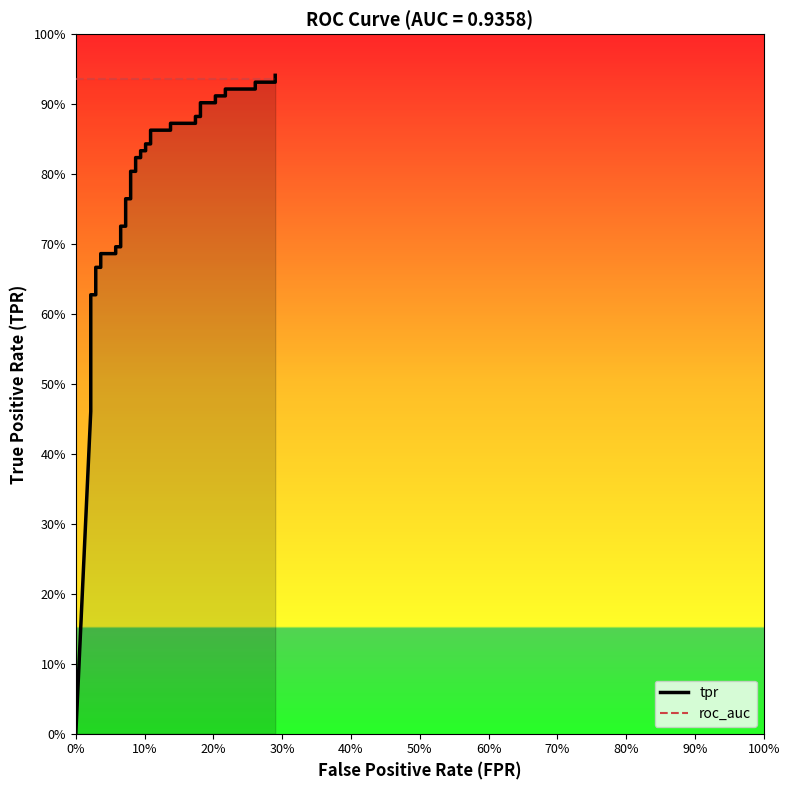

Which series ends up on top after the final intersection of tpr and roc_auc?

tpr